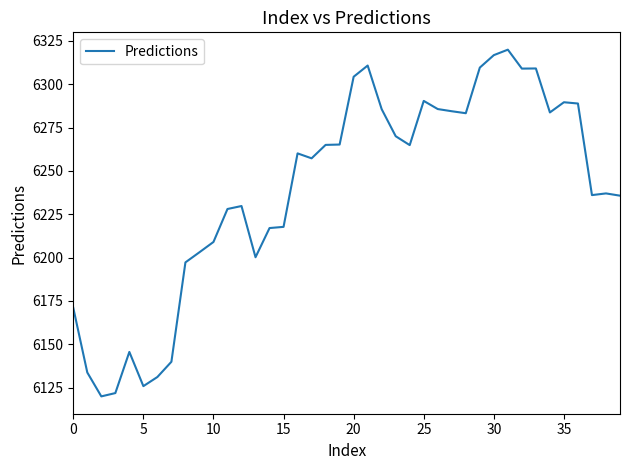

What is the maximum value shown in the chart?

6319.9